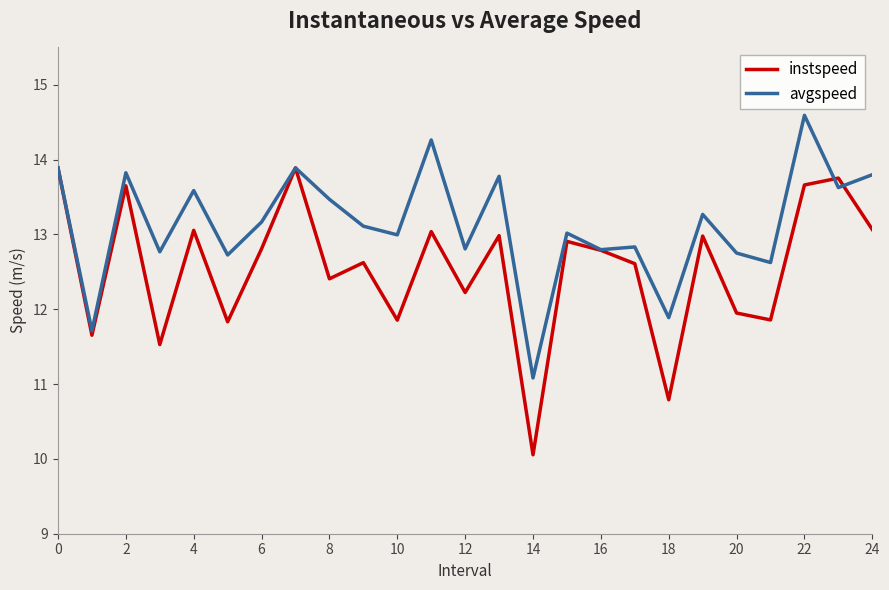

What are all the series names shown in the legend?

instspeed, avgspeed